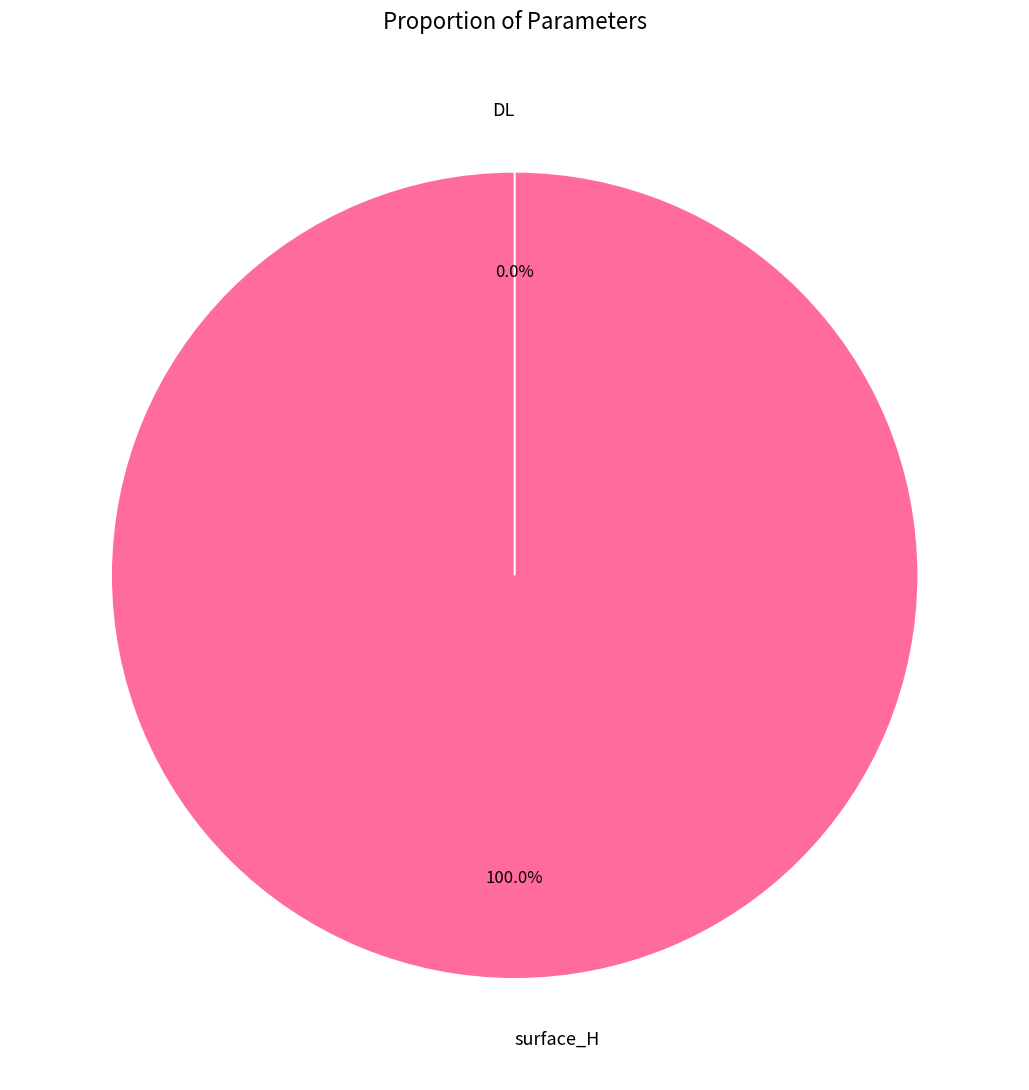

What is the majority slice?

surface_H